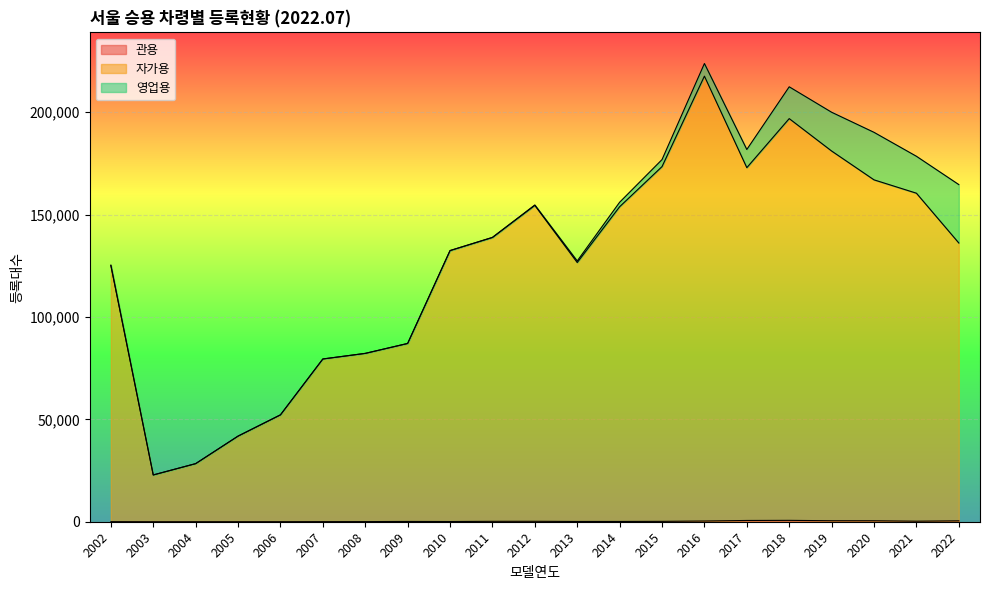

Where is the first local minimum for 자가용?

2003